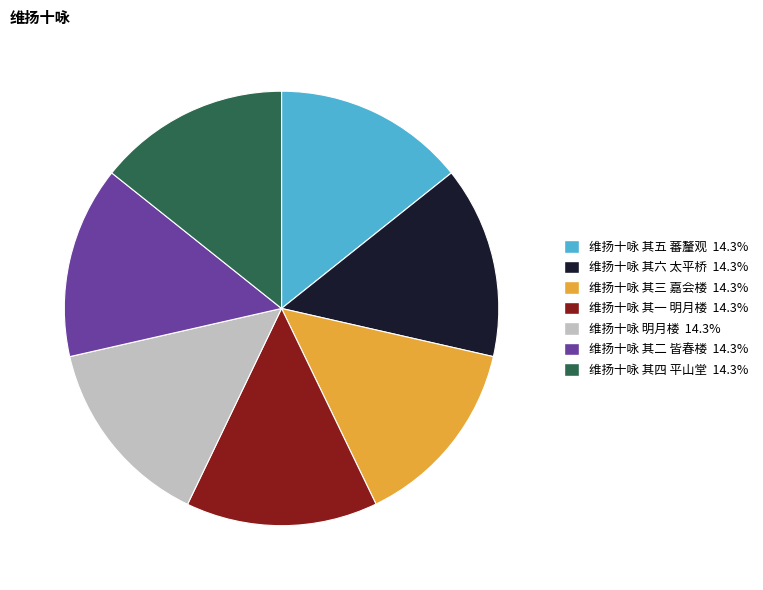

True or false: 维扬十咏 其一 明月楼 accounts for 21% of the total.

False